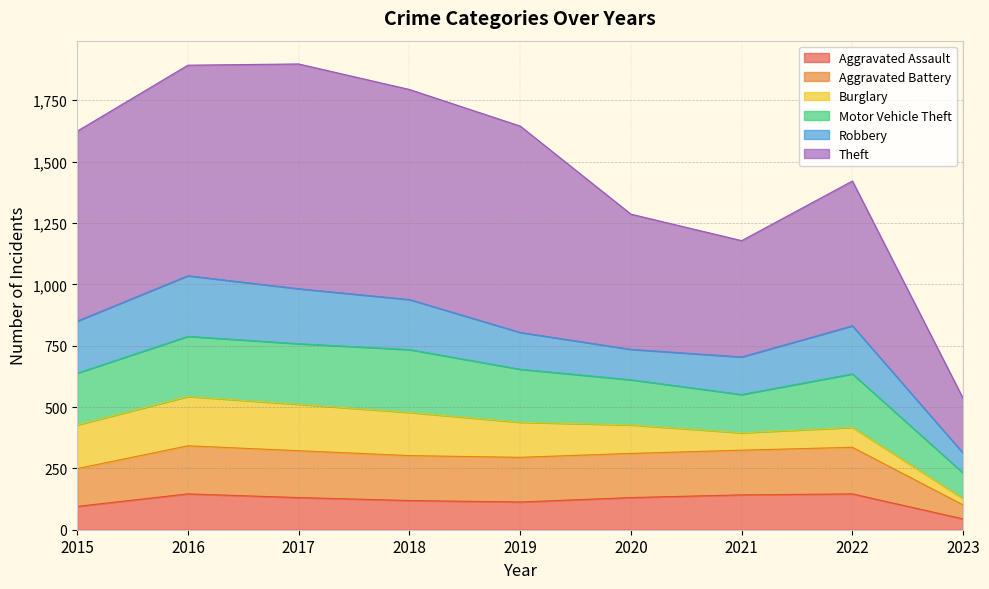

What is the total value across all series at 2015?

1624